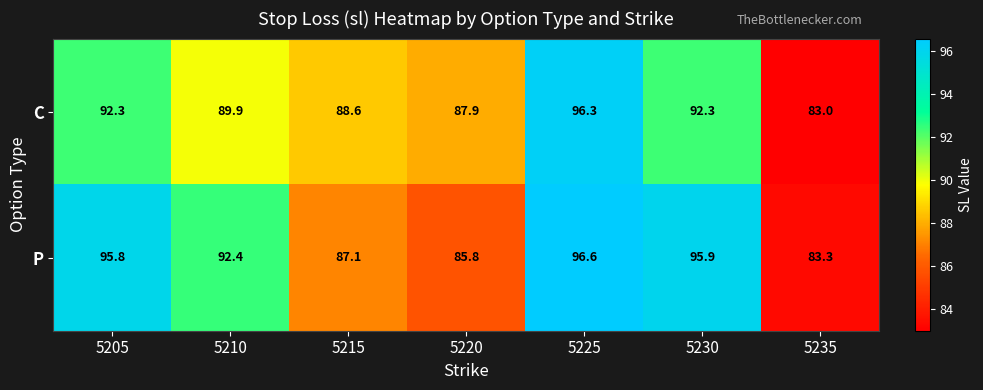

Reading left to right, list all the values displayed in this chart.

C: 5205=92.3	5210=89.9	5215=88.6	5220=87.9	5225=96.3	5230=92.3	5235=83.0
P: 5205=95.8	5210=92.4	5215=87.1	5220=85.8	5225=96.6	5230=95.9	5235=83.3